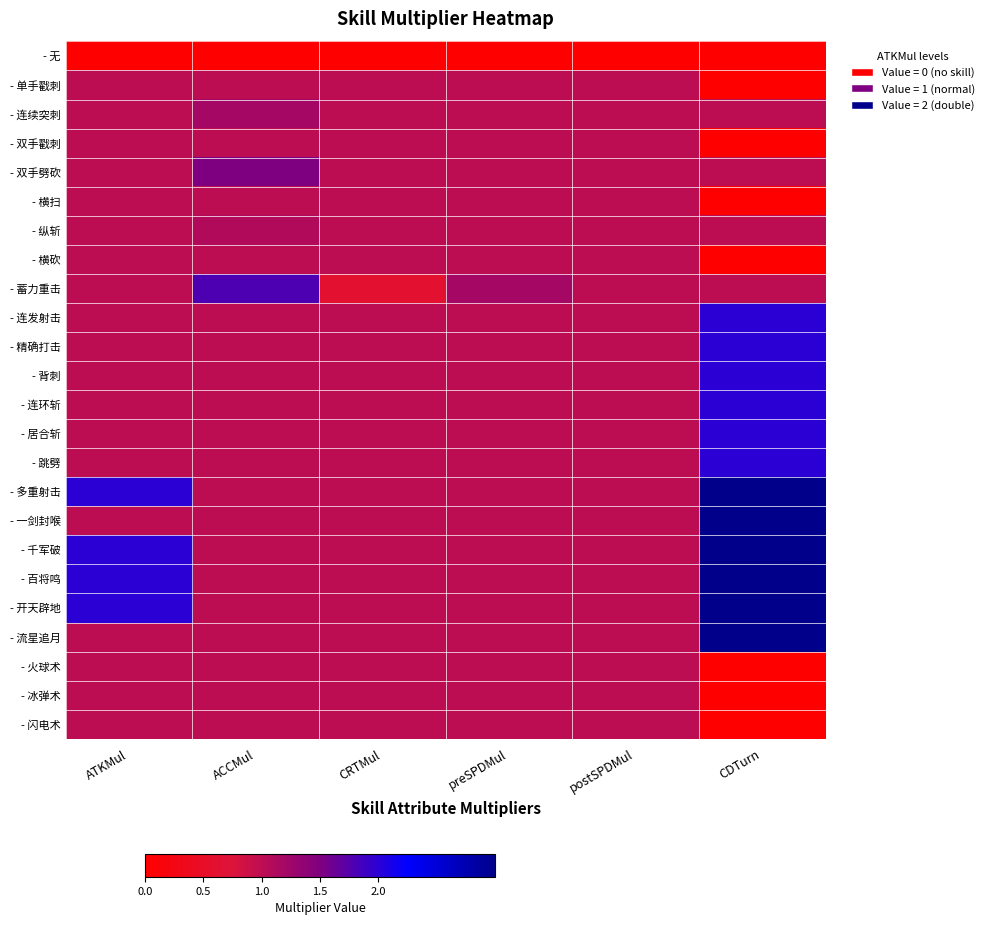

Reading left to right, transcribe all the data shown in this chart.

- 无: ATKMul=0.0	ACCMul=0.0	CRTMul=0.0	preSPDMul=0.0	postSPDMul=0.0	CDTurn=0.0
- 单手戳刺: ATKMul=1.0	ACCMul=1.0	CRTMul=1.0	preSPDMul=1.0	postSPDMul=1.0	CDTurn=0.0
- 连续突刺: ATKMul=1.0	ACCMul=1.2	CRTMul=1.0	preSPDMul=1.0	postSPDMul=1.0	CDTurn=1.0
- 双手戳刺: ATKMul=1.0	ACCMul=1.0	CRTMul=1.0	preSPDMul=1.0	postSPDMul=1.0	CDTurn=0.0
- 双手劈砍: ATKMul=1.0	ACCMul=1.5	CRTMul=1.0	preSPDMul=1.0	postSPDMul=1.0	CDTurn=1.0
- 横扫: ATKMul=1.0	ACCMul=1.0	CRTMul=1.0	preSPDMul=1.0	postSPDMul=1.0	CDTurn=0.0
- 纵斩: ATKMul=1.0	ACCMul=1.1	CRTMul=1.0	preSPDMul=1.0	postSPDMul=1.0	CDTurn=1.0
- 横砍: ATKMul=1.0	ACCMul=1.0	CRTMul=1.0	preSPDMul=1.0	postSPDMul=1.0	CDTurn=0.0
- 蓄力重击: ATKMul=1.0	ACCMul=1.8	CRTMul=0.6	preSPDMul=1.2	postSPDMul=1.0	CDTurn=1.0
- 连发射击: ATKMul=1.0	ACCMul=1.0	CRTMul=1.0	preSPDMul=1.0	postSPDMul=1.0	CDTurn=2.0
- 精确打击: ATKMul=1.0	ACCMul=1.0	CRTMul=1.0	preSPDMul=1.0	postSPDMul=1.0	CDTurn=2.0
- 背刺: ATKMul=1.0	ACCMul=1.0	CRTMul=1.0	preSPDMul=1.0	postSPDMul=1.0	CDTurn=2.0
- 连环斩: ATKMul=1.0	ACCMul=1.0	CRTMul=1.0	preSPDMul=1.0	postSPDMul=1.0	CDTurn=2.0
- 居合斩: ATKMul=1.0	ACCMul=1.0	CRTMul=1.0	preSPDMul=1.0	postSPDMul=1.0	CDTurn=2.0
- 跳劈: ATKMul=1.0	ACCMul=1.0	CRTMul=1.0	preSPDMul=1.0	postSPDMul=1.0	CDTurn=2.0
- 多重射击: ATKMul=2.0	ACCMul=1.0	CRTMul=1.0	preSPDMul=1.0	postSPDMul=1.0	CDTurn=3.0
- 一剑封喉: ATKMul=1.0	ACCMul=1.0	CRTMul=1.0	preSPDMul=1.0	postSPDMul=1.0	CDTurn=3.0
- 千军破: ATKMul=2.0	ACCMul=1.0	CRTMul=1.0	preSPDMul=1.0	postSPDMul=1.0	CDTurn=3.0
- 百将鸣: ATKMul=2.0	ACCMul=1.0	CRTMul=1.0	preSPDMul=1.0	postSPDMul=1.0	CDTurn=3.0
- 开天辟地: ATKMul=2.0	ACCMul=1.0	CRTMul=1.0	preSPDMul=1.0	postSPDMul=1.0	CDTurn=3.0
- 流星追月: ATKMul=1.0	ACCMul=1.0	CRTMul=1.0	preSPDMul=1.0	postSPDMul=1.0	CDTurn=3.0
- 火球术: ATKMul=1.0	ACCMul=1.0	CRTMul=1.0	preSPDMul=1.0	postSPDMul=1.0	CDTurn=0.0
- 冰弹术: ATKMul=1.0	ACCMul=1.0	CRTMul=1.0	preSPDMul=1.0	postSPDMul=1.0	CDTurn=0.0
- 闪电术: ATKMul=1.0	ACCMul=1.0	CRTMul=1.0	preSPDMul=1.0	postSPDMul=1.0	CDTurn=0.0